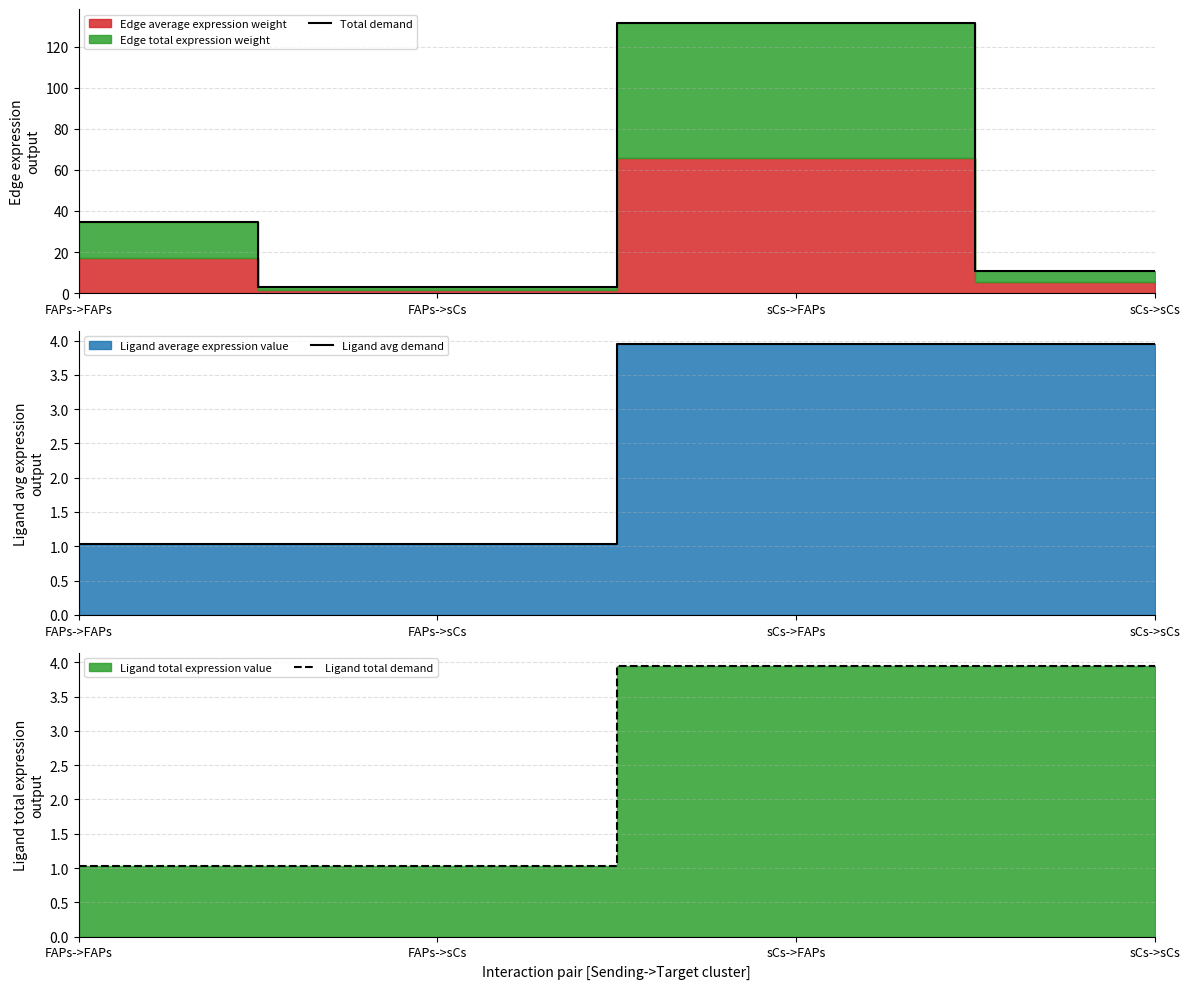

What is the value of the Ligand total demand point at the 3rd from the left?

3.9